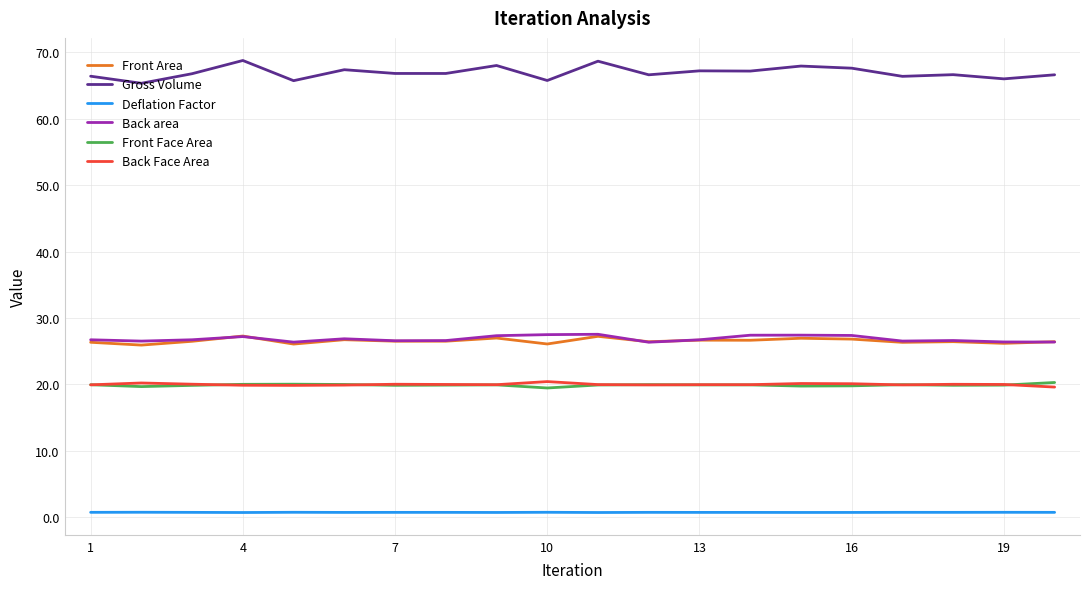

Which series has the largest total across all categories?

Gross Volume